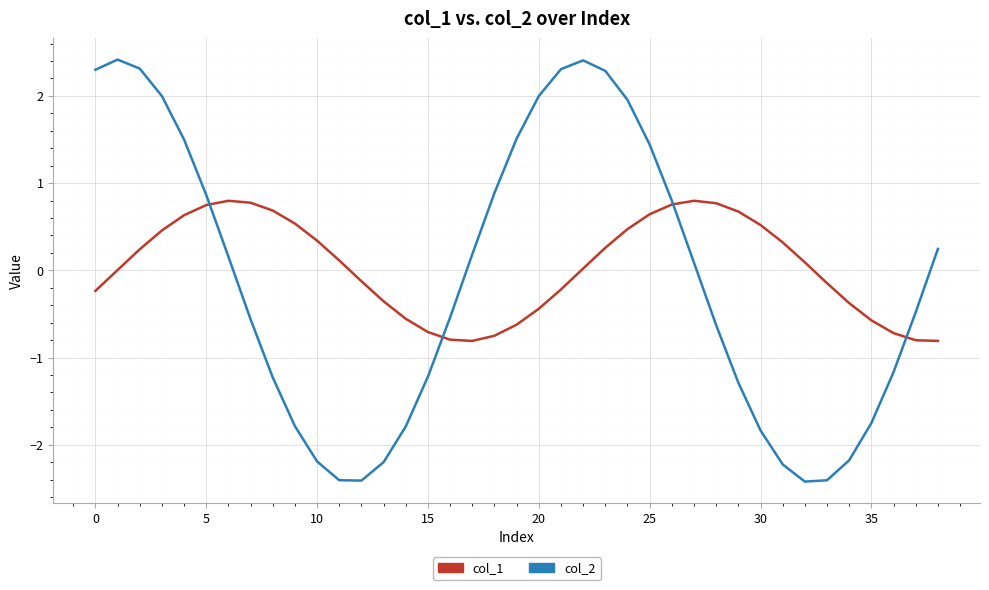

Rank the series by their average value, from lowest to highest.

col_2, col_1